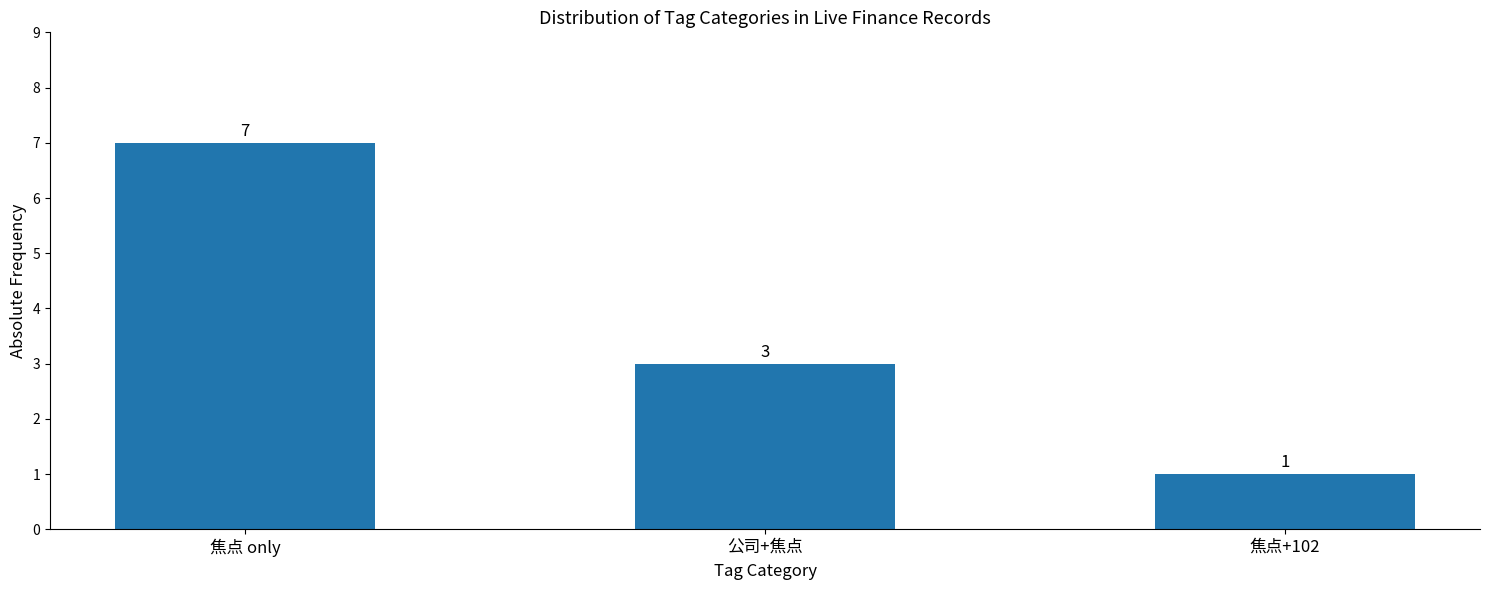

Are the bars horizontal?

No